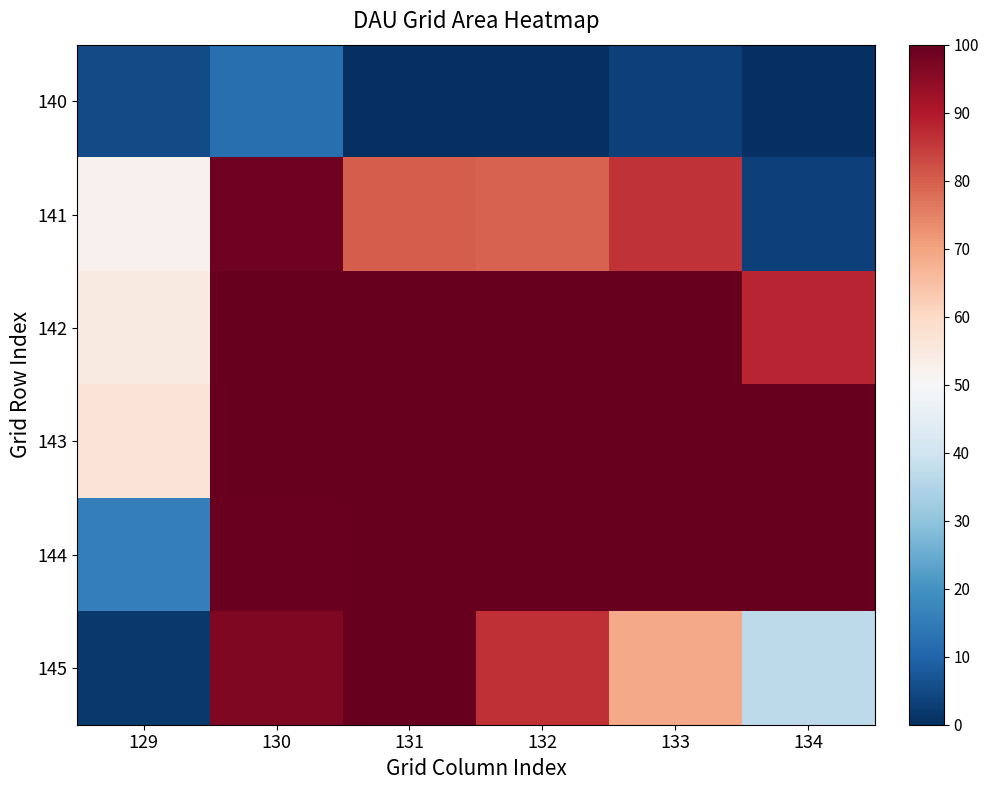

Between 134 and 131, which is larger?

134